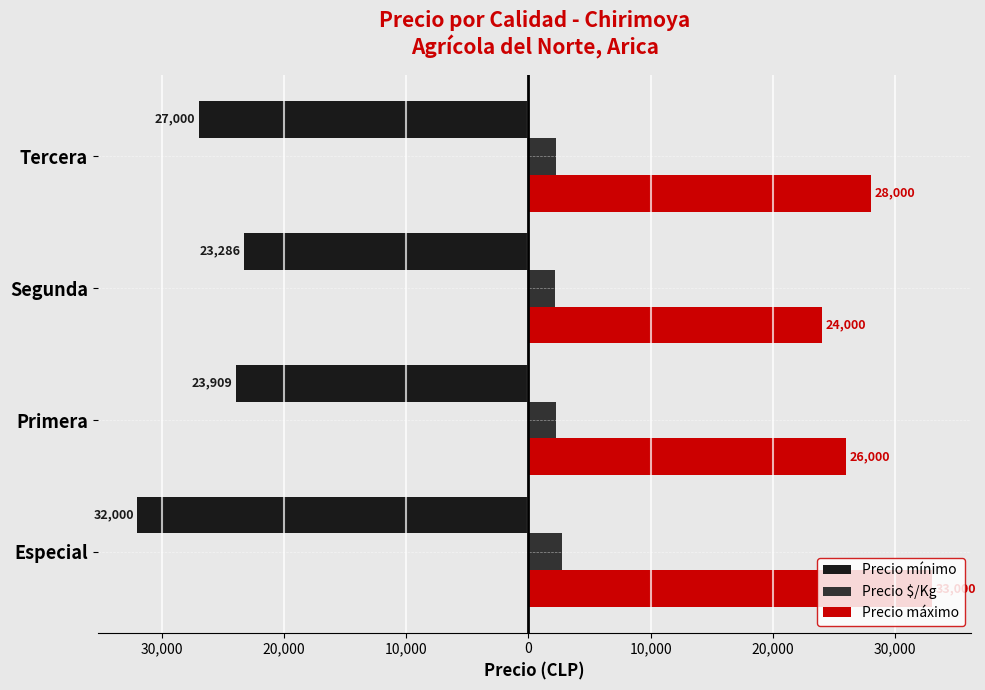

What are all the series names shown in the legend?

Precio mínimo, Precio $/Kg, Precio máximo